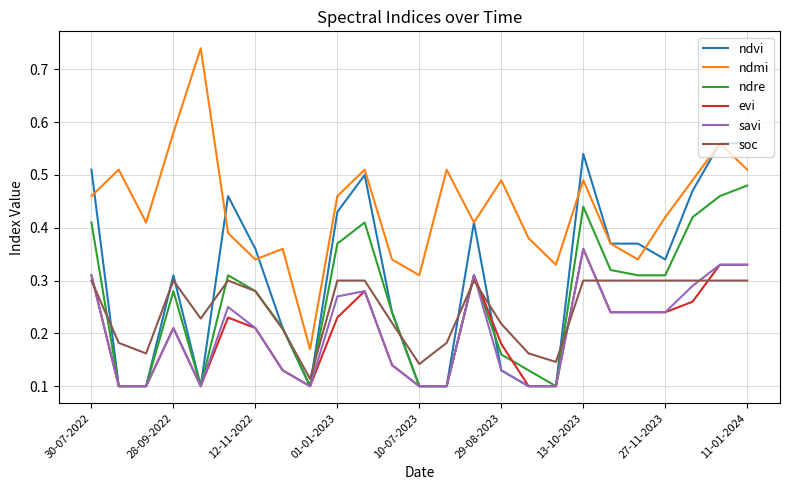

True or false: ndmi and soc intersect in this chart.

False